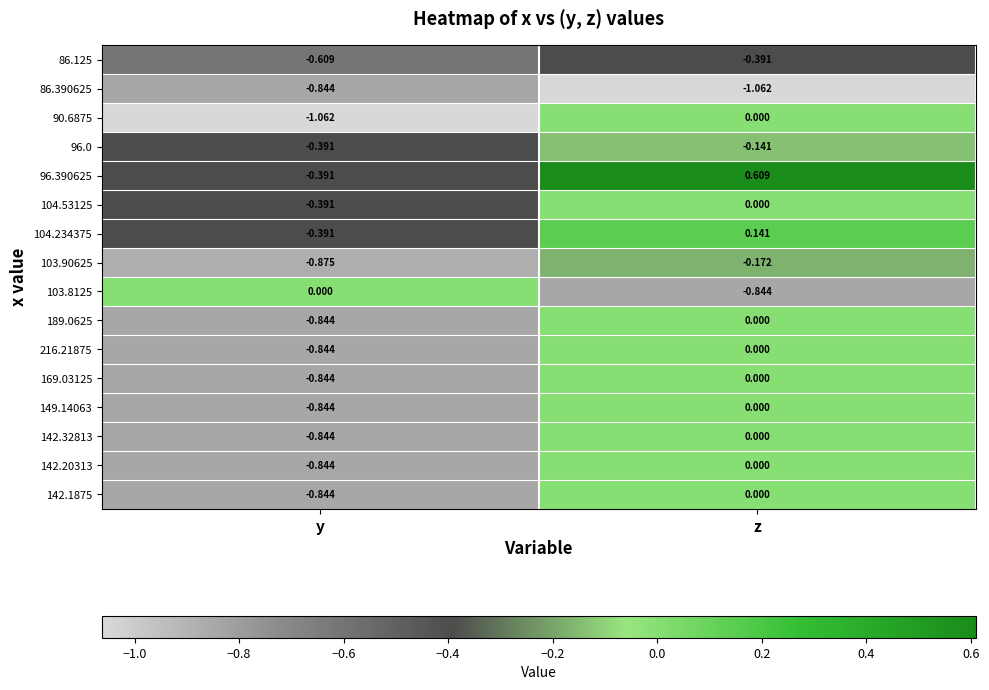

At which category is the sum across all series the highest?

z